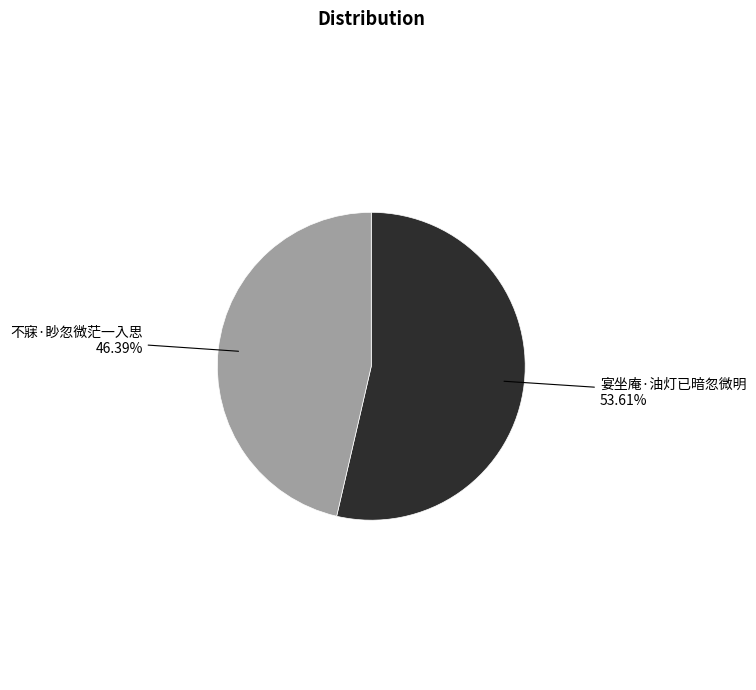

What percentage is the 宴坐庵·油灯已暗忽微明 slice, to the nearest percent?

54%